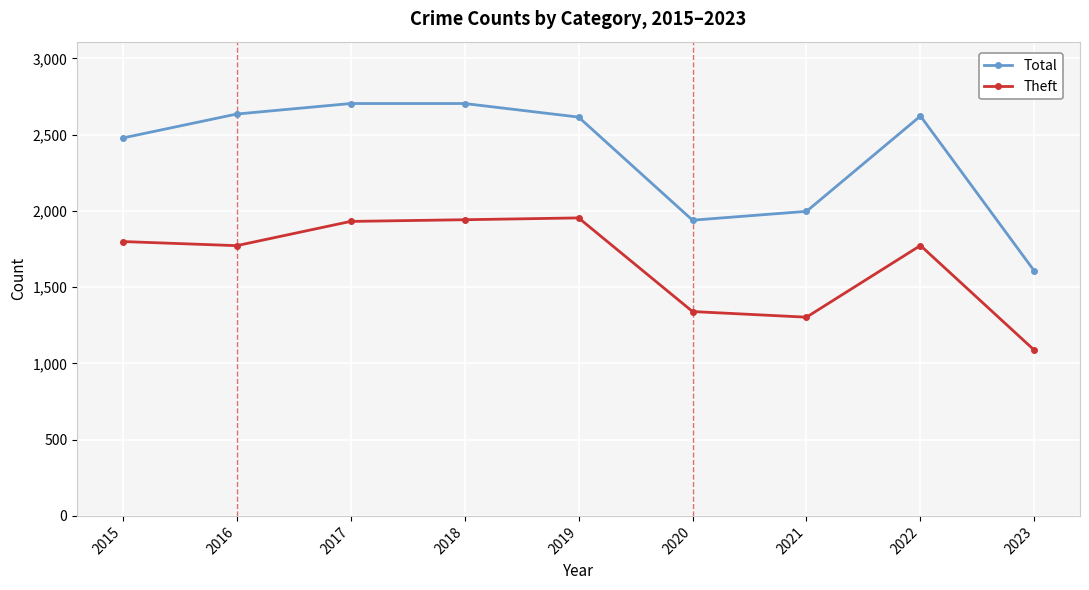

The value of Theft at 2019 is 1954. True or false?

True